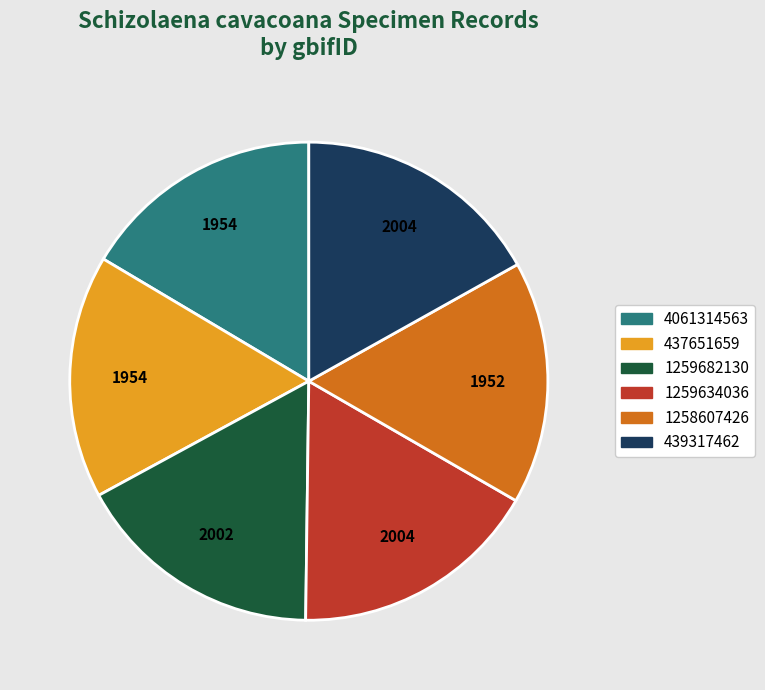

The 4061314563 slice represents 30% of the pie. True or false?

False